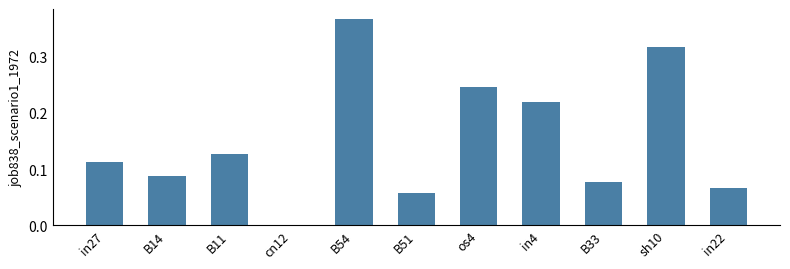

What is the sum of all values?

1.7